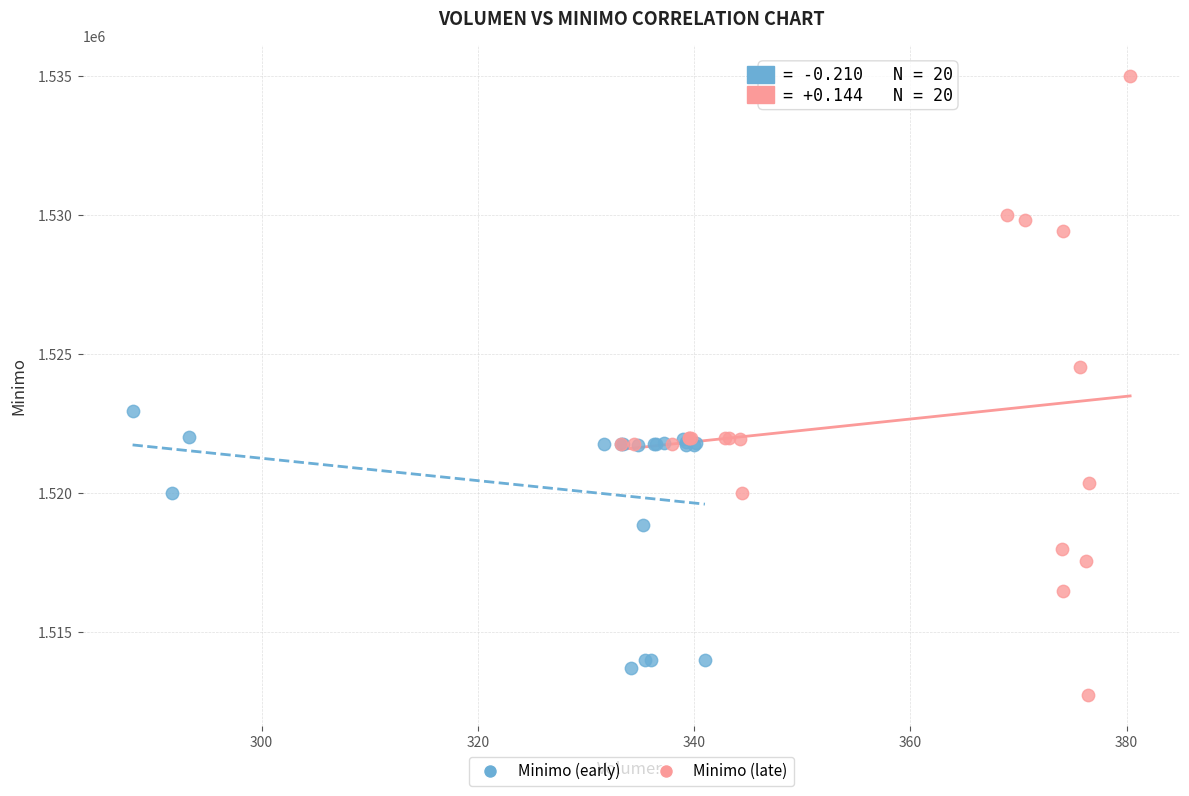

Which series contains the lowest Y value?

Minimo (late)